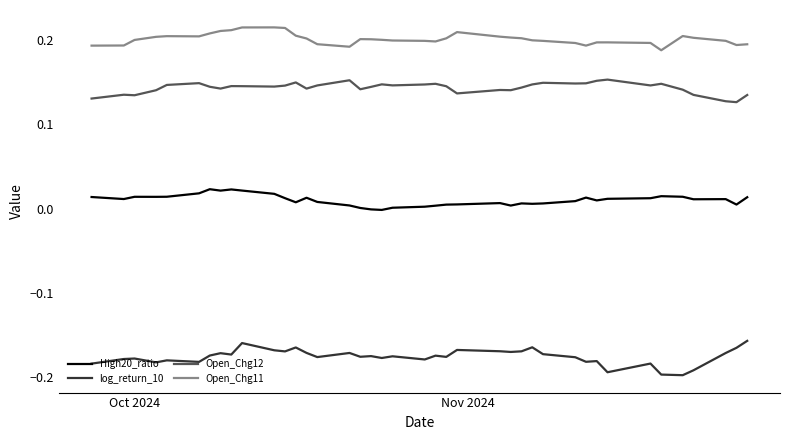

Which series has the largest range (max minus min)?

log_return_10